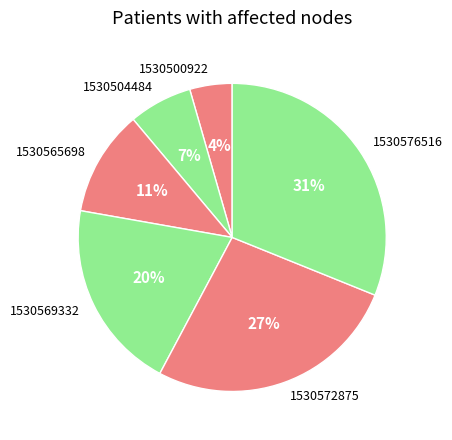

Does any single category account for the majority?

No